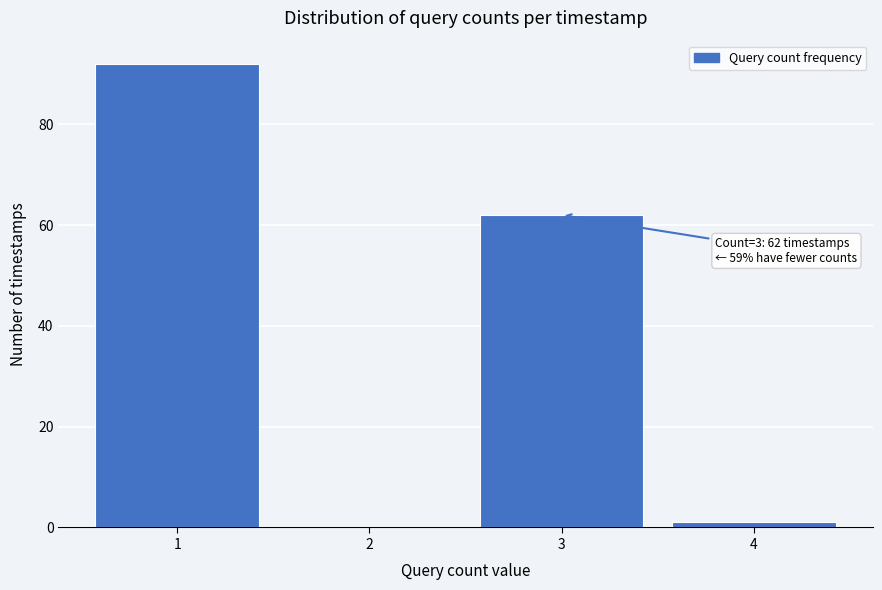

Reading left to right, what are all the values shown in this chart?

1=92	2=0	3=62	4=1